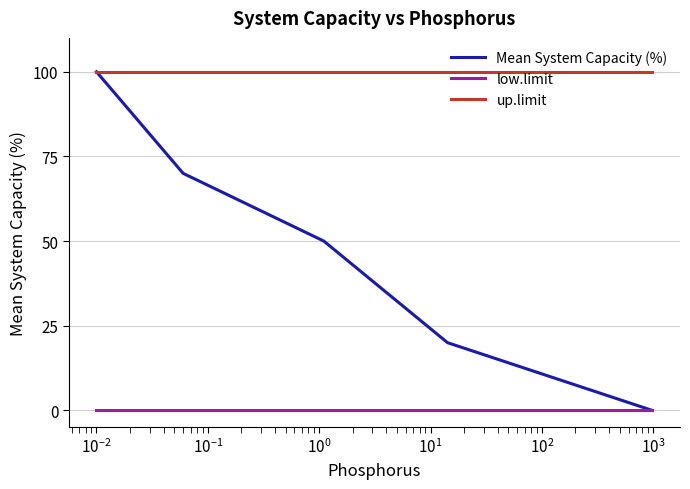

True or false: low.limit and up.limit intersect in this chart.

False